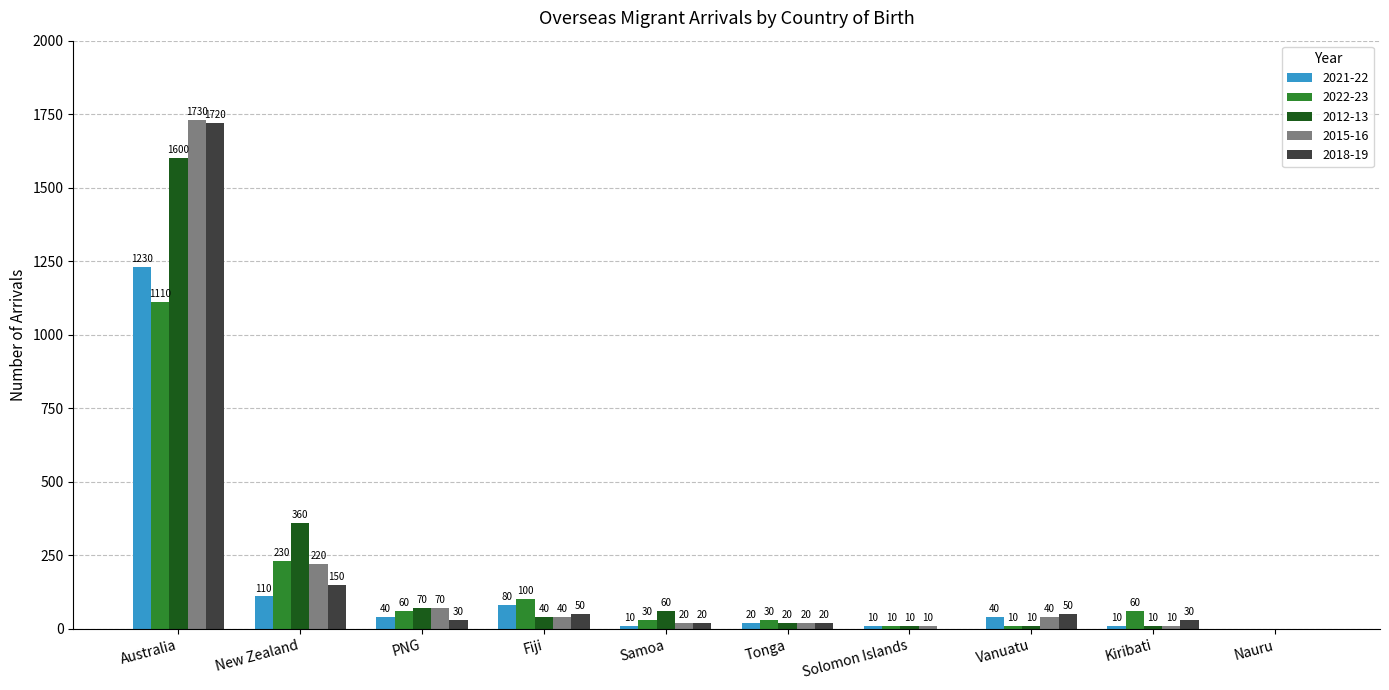

Between New Zealand and Samoa, which series saw the biggest shift?

2012-13